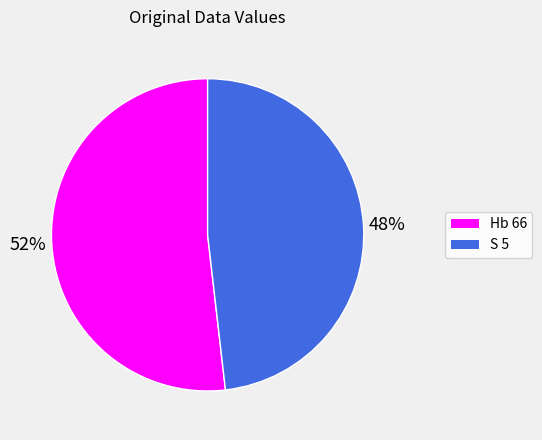

To the nearest percent, what is the combined percentage of S 5 and Hb 66?

100%